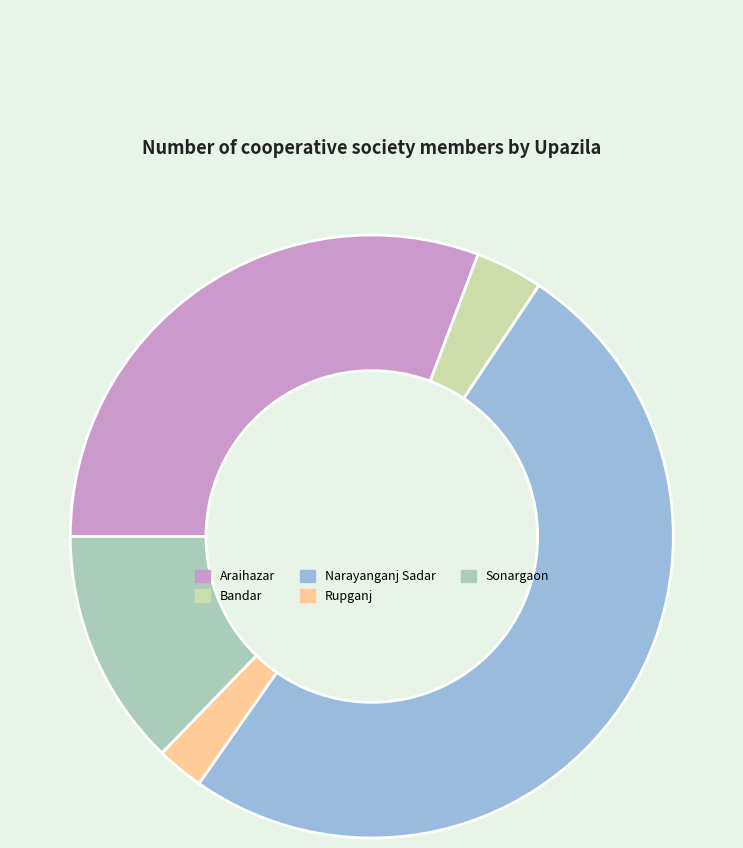

Count the number of slices in the pie.

5